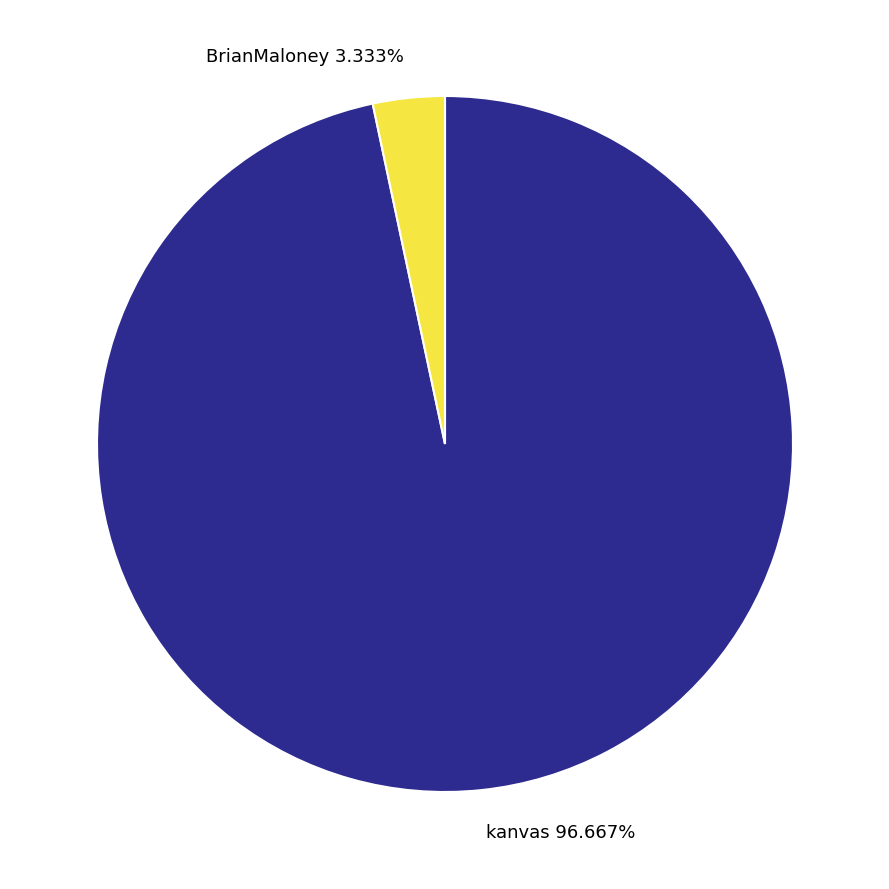

Which category has the biggest portion of the pie?

kanvas